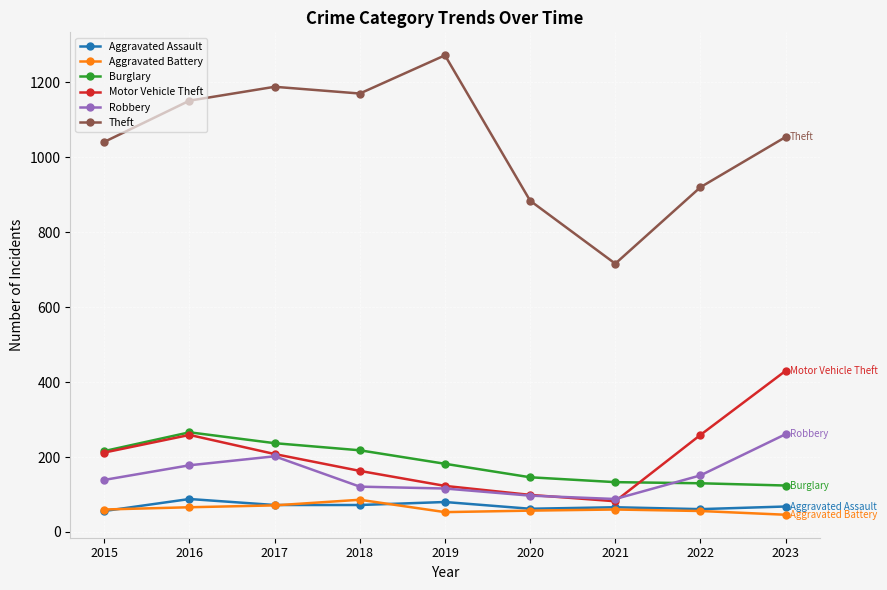

What value does the Motor Vehicle Theft series have at 2022?

259